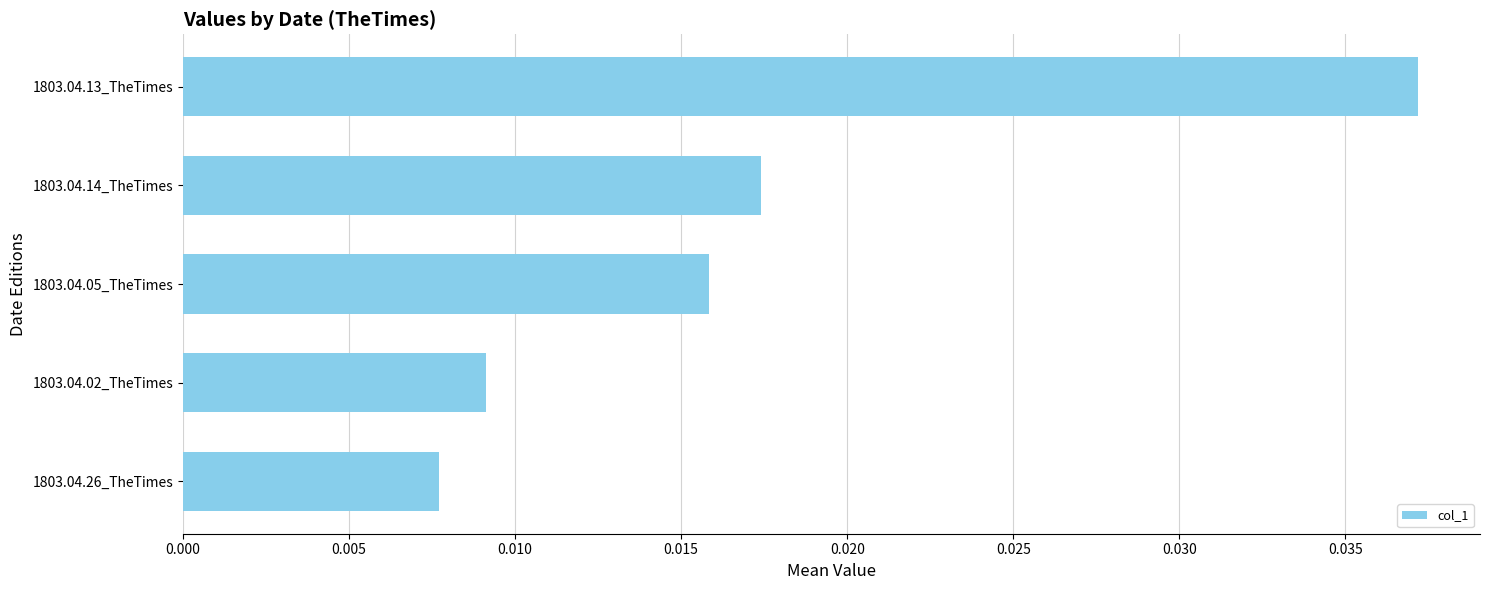

Which label corresponds to the largest value in the chart?

1803.04.13_TheTimes